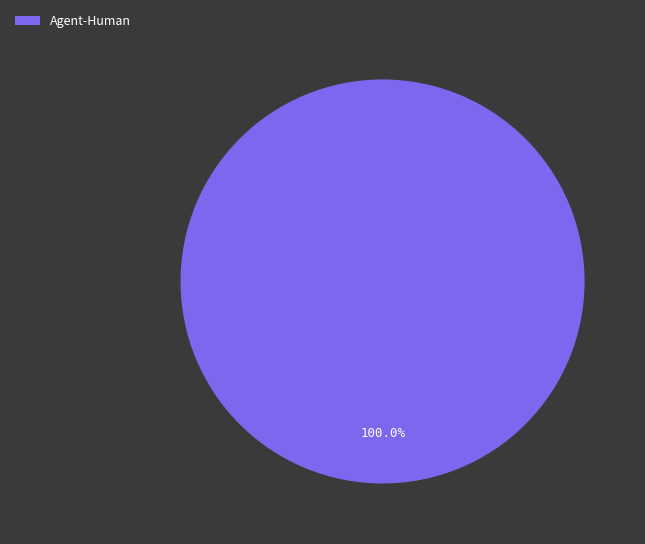

How many segments does this pie chart have?

1